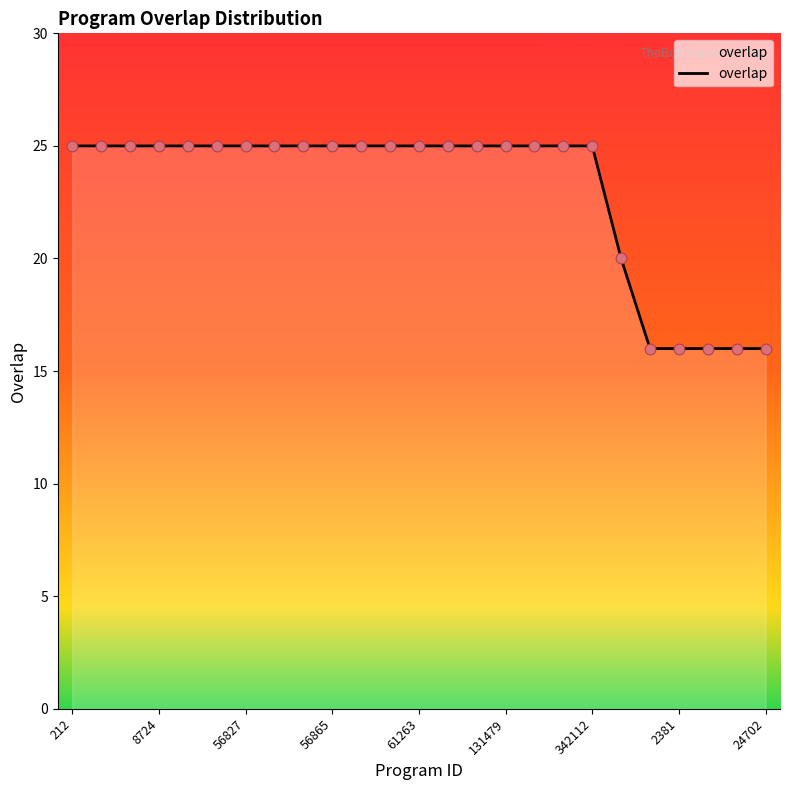

What is the smallest value displayed?

16